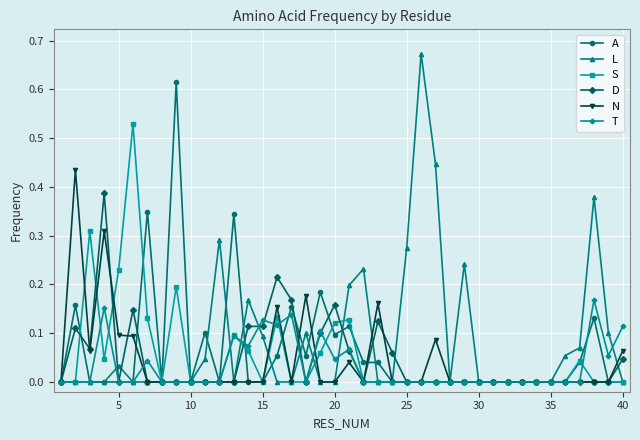

List the series in order of their peak value, highest first.

L, A, S, N, D, T